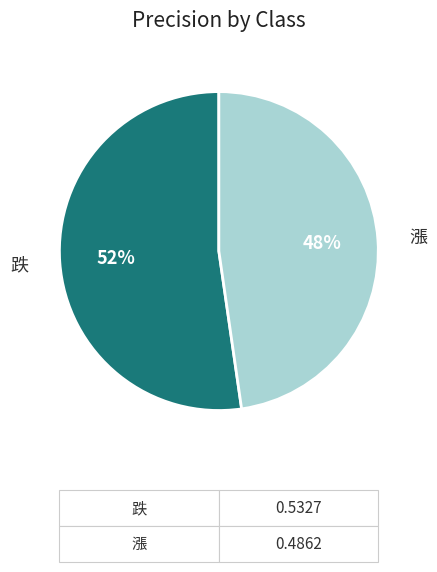

To the nearest percent, what is the average slice percentage?

50%